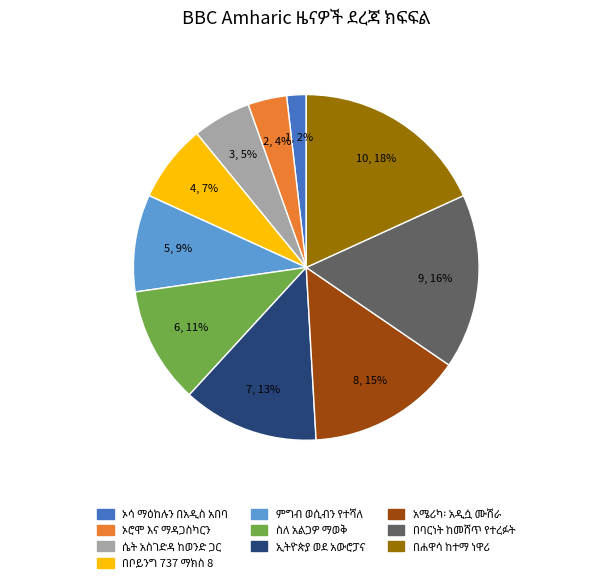

Is there any slice that represents more than half of the pie?

No